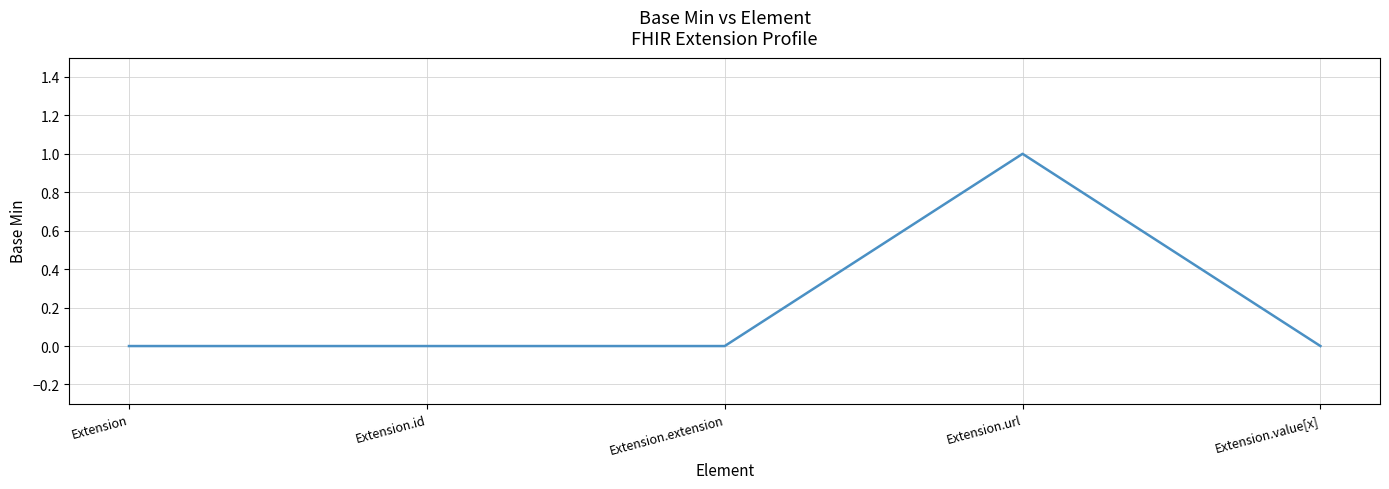

What is the sum of all values?

1